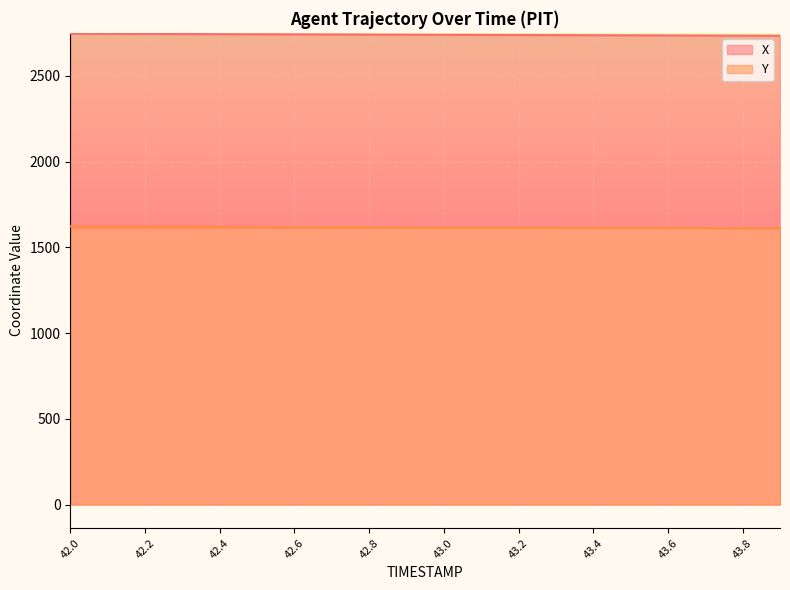

What position from the right is 43.4?

6